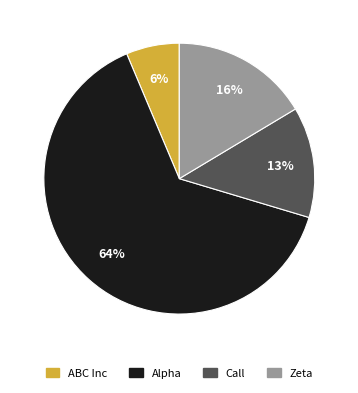

Is the sum of ABC Inc and Zeta greater than half?

No